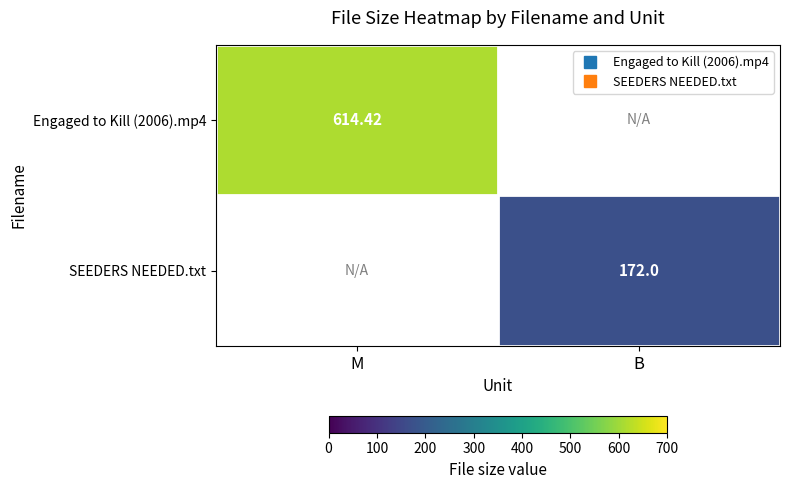

How many data points does each series have?

2